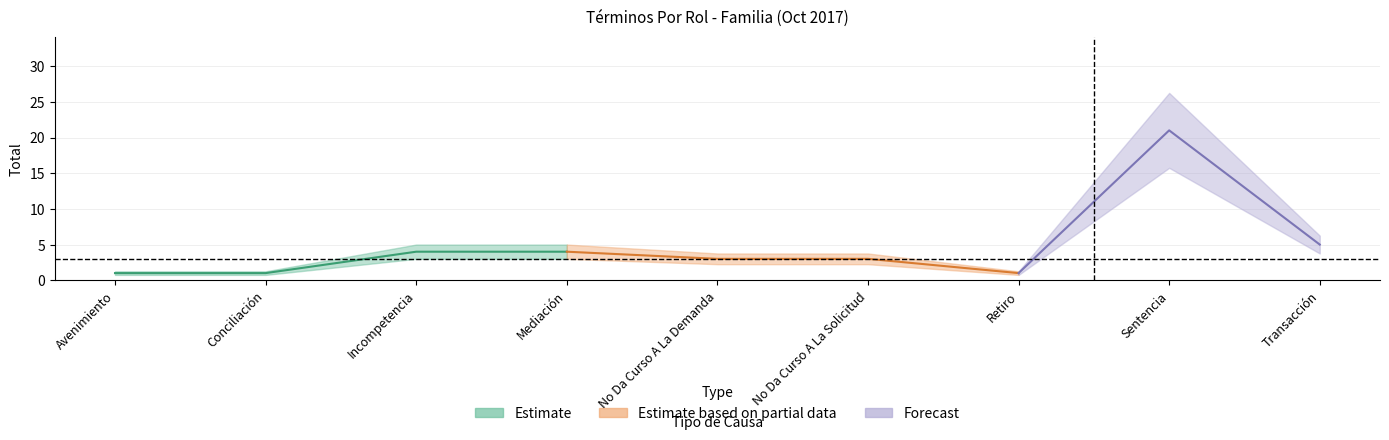

How many interior local valleys (lower than both neighbors) does the data have?

1